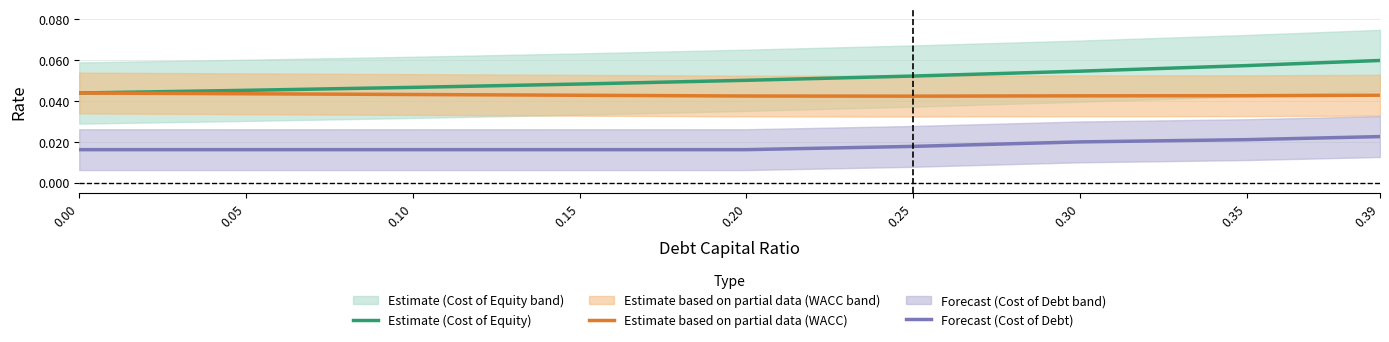

Reading left to right, extract all data points from this chart.

Estimate (Cost of Equity): 0.00=0.0	0.05=0.0	0.10=0.0	0.15=0.0	0.20=0.1	0.25=0.1	0.30=0.1	0.35=0.1	0.39=0.1
Estimate based on partial data (WACC): 0.00=0.0	0.05=0.0	0.10=0.0	0.15=0.0	0.20=0.0	0.25=0.0	0.30=0.0	0.35=0.0	0.39=0.0
Forecast (Cost of Debt): 0.00=0.0	0.05=0.0	0.10=0.0	0.15=0.0	0.20=0.0	0.25=0.0	0.30=0.0	0.35=0.0	0.39=0.0